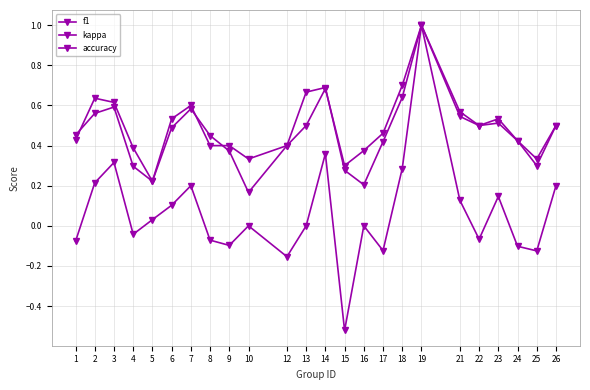

Count the number of categories in the chart.

24